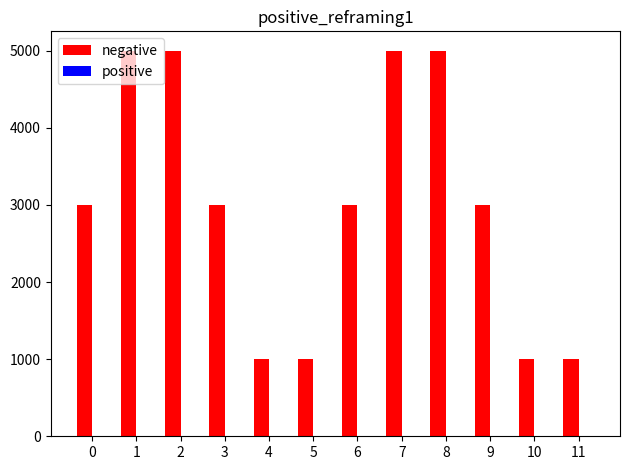

The value at 4 is 1000. True or false?

True